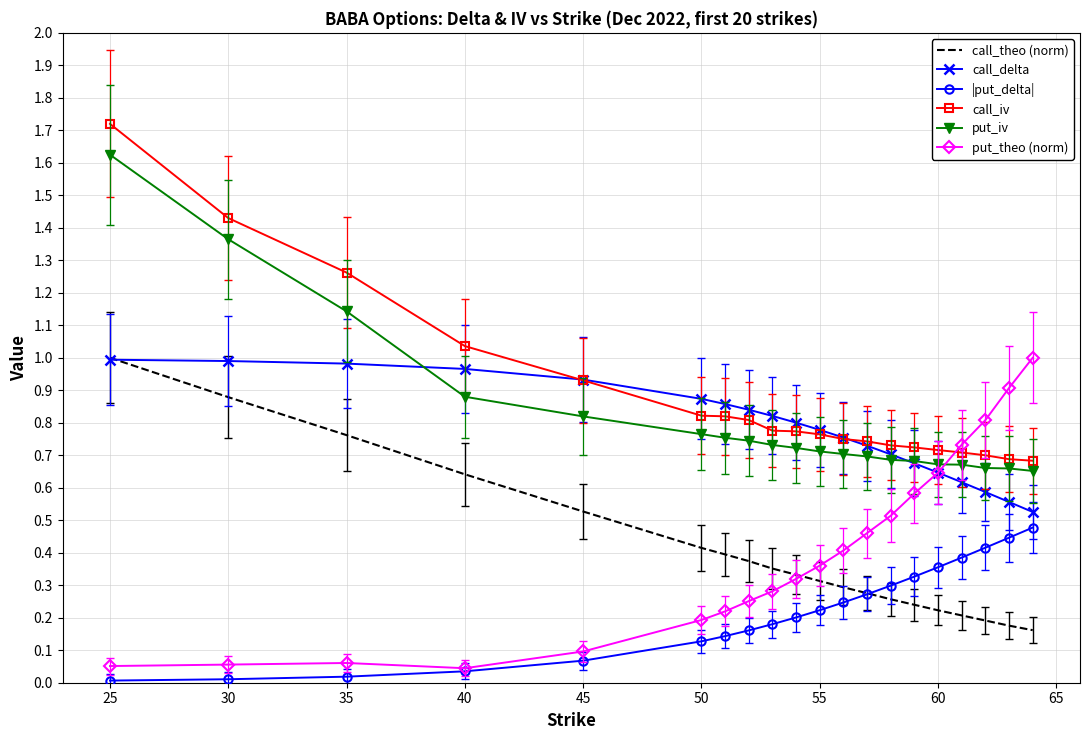

True or false: |put_delta| and call_iv cross at least once.

False